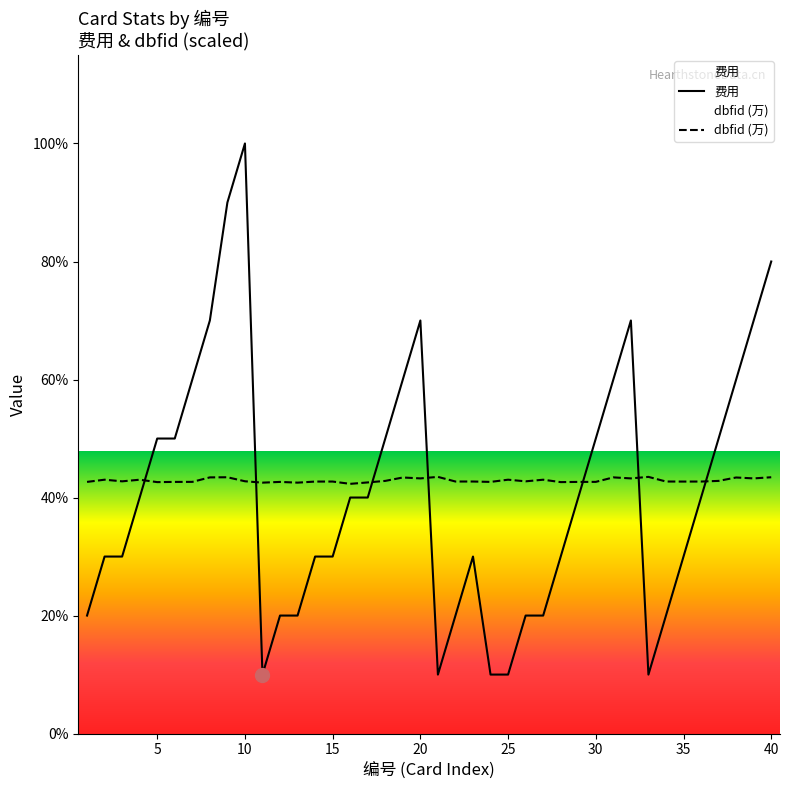

The value of 费用 at 15 is 3.0. True or false?

True